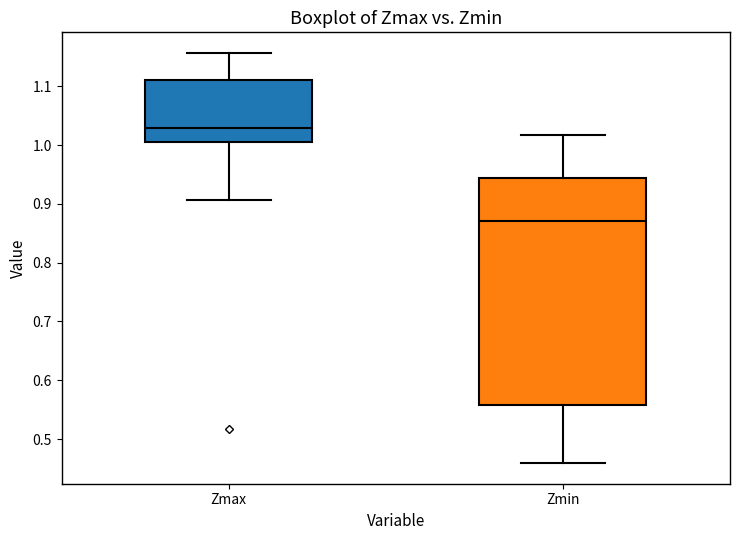

Reading left to right, read every box against the y-axis: the position of its median line, the range the box covers, and the ends of its whiskers. The values are not printed on the chart, so give them approximately, as read against the axis.

Zmax: median 1.03, box 1.00 to 1.11, whiskers 0.91 to 1.16
Zmin: median 0.87, box 0.56 to 0.94, whiskers 0.46 to 1.02